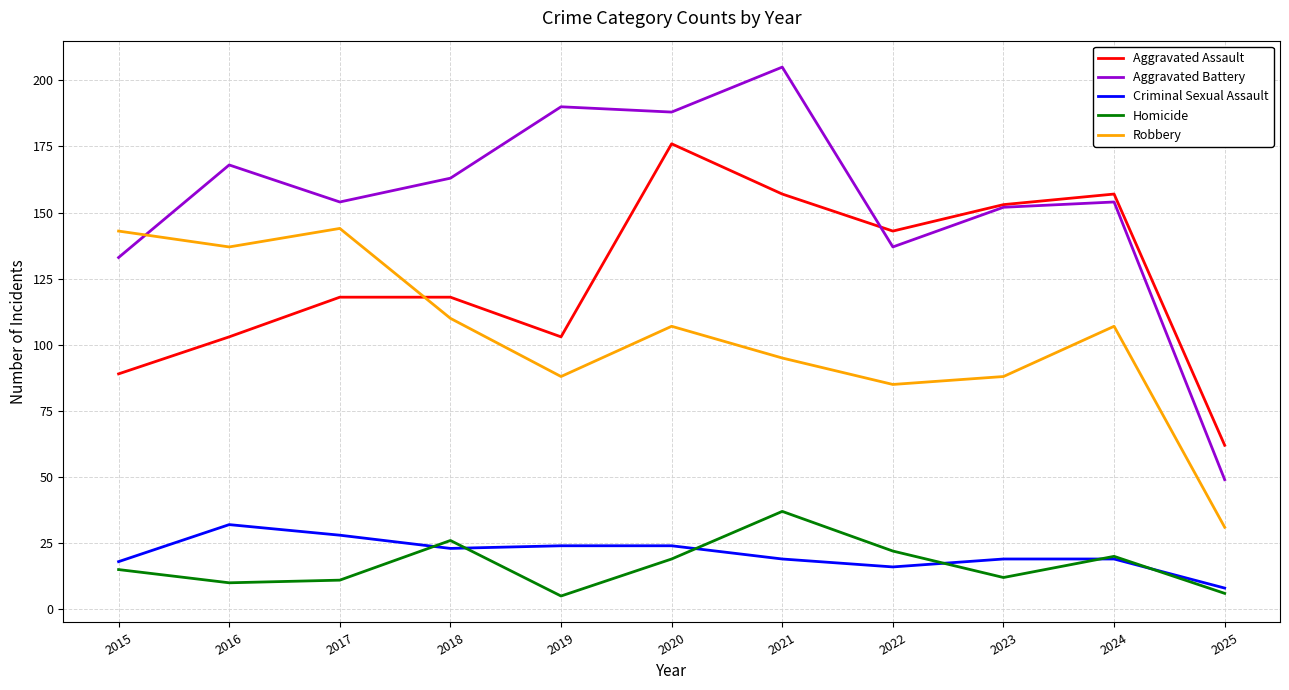

How many lines are shown in the chart?

5